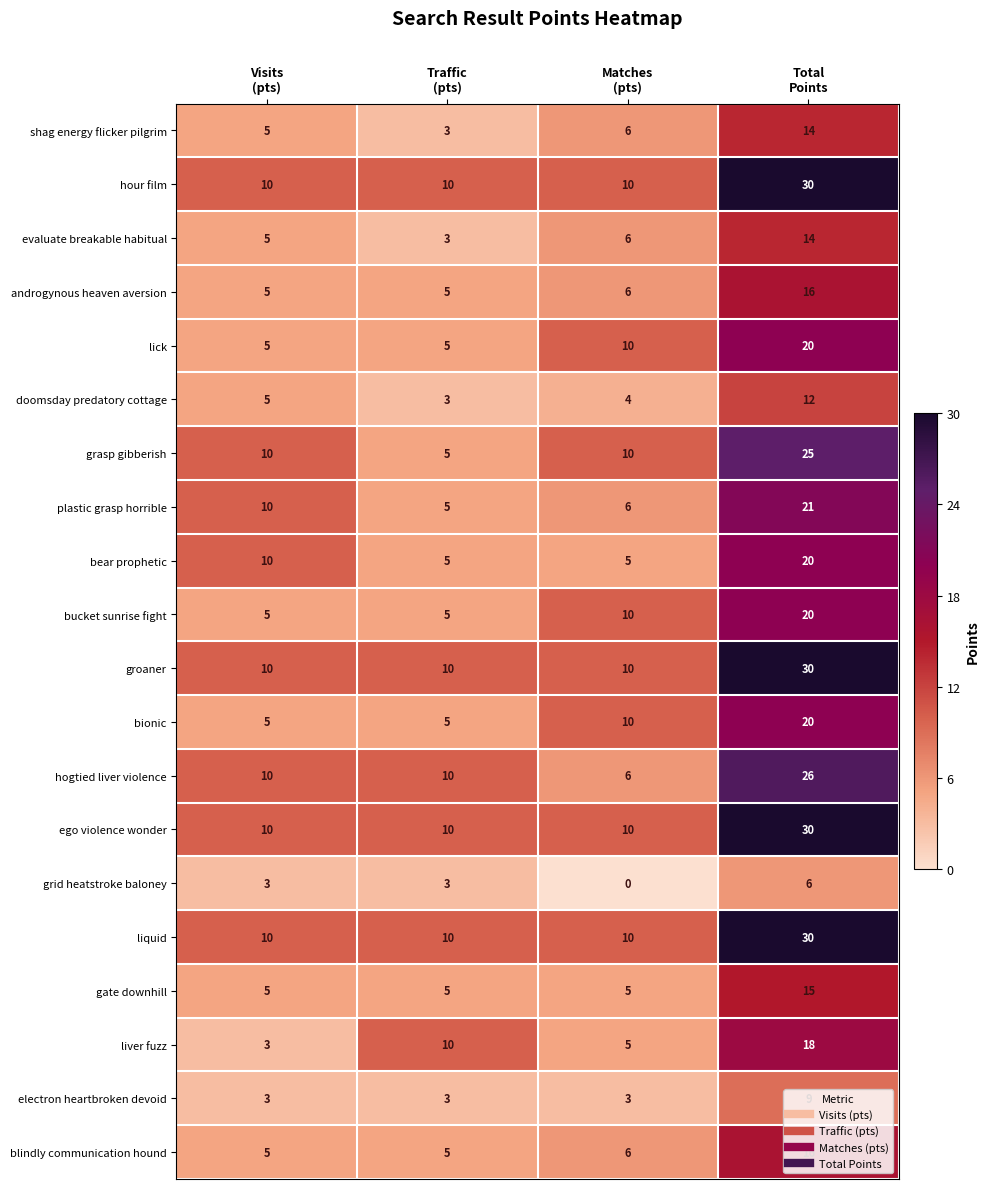

What is the greatest value displayed?

30